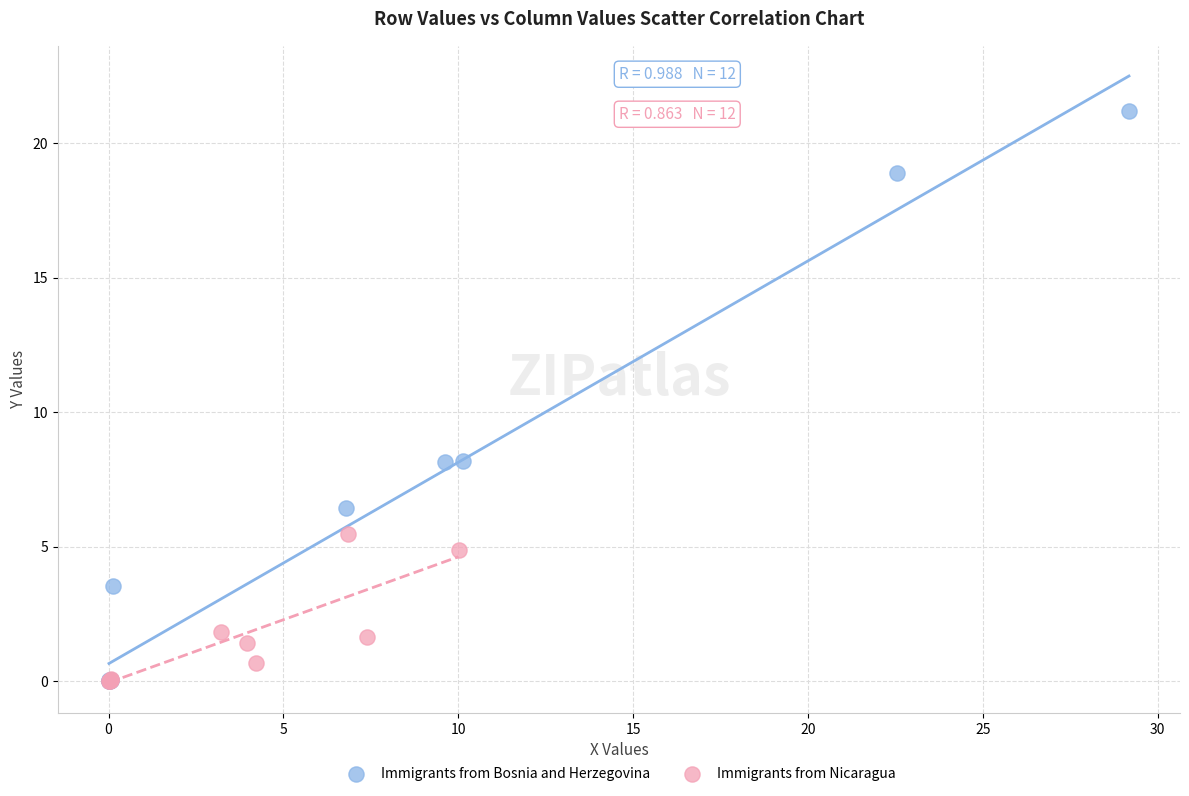

Which series contains the highest Y value?

Immigrants from Bosnia and Herzegovina